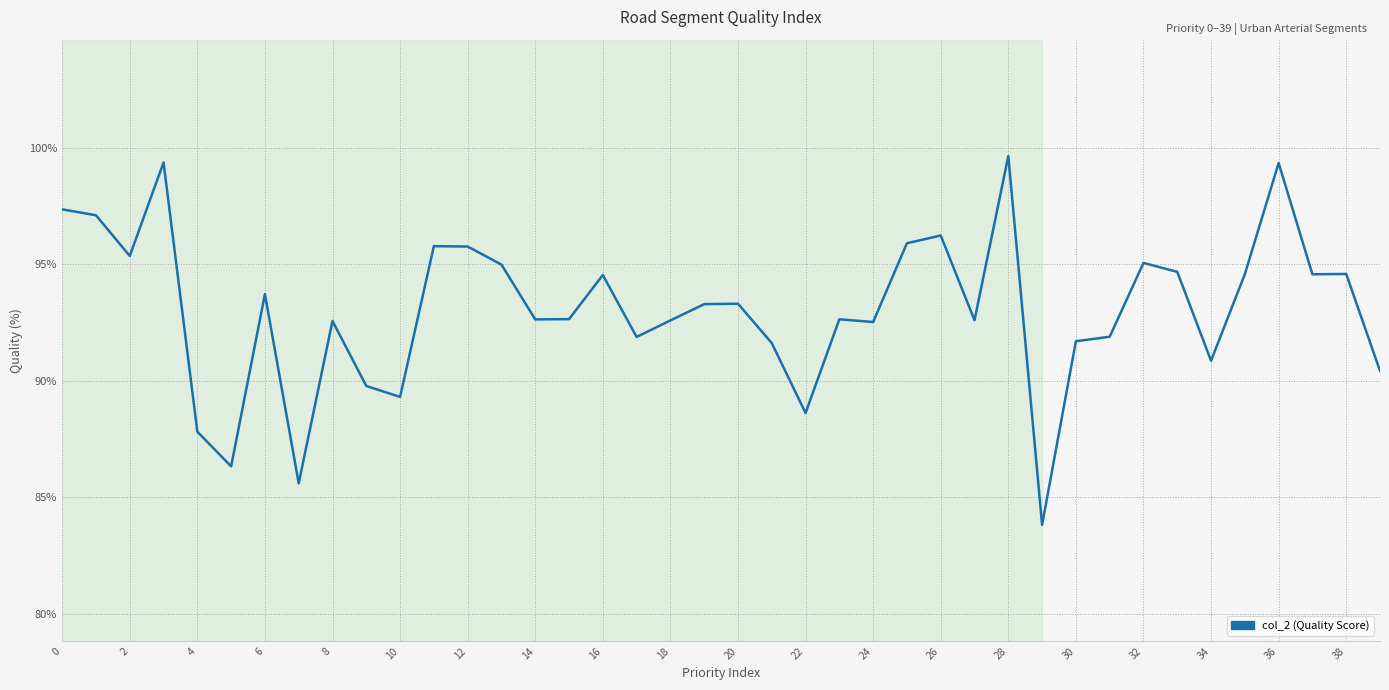

What is the difference between the maximum and second lowest values?

14.1